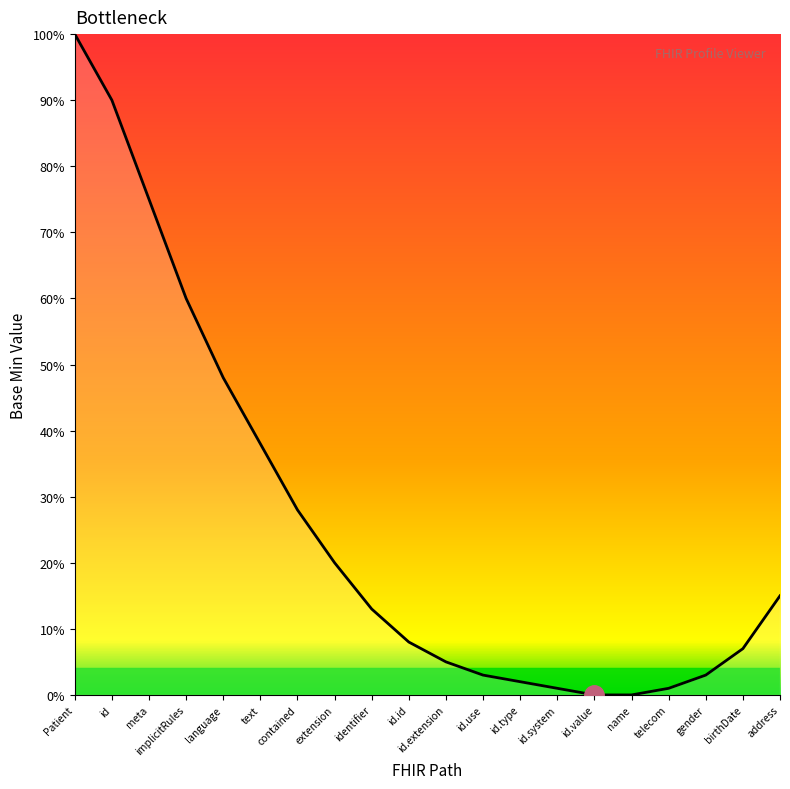

What is the change in value from implicitRules to extension?

-40